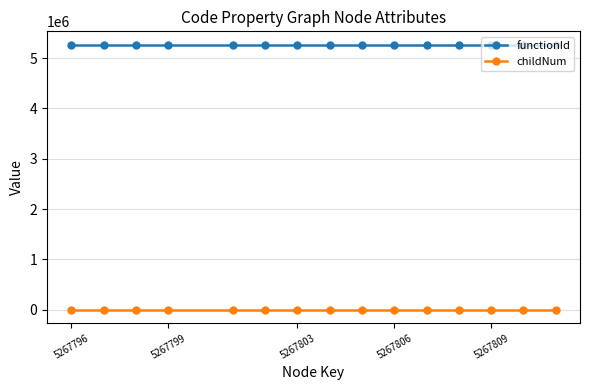

What is the greatest value displayed?

5267795